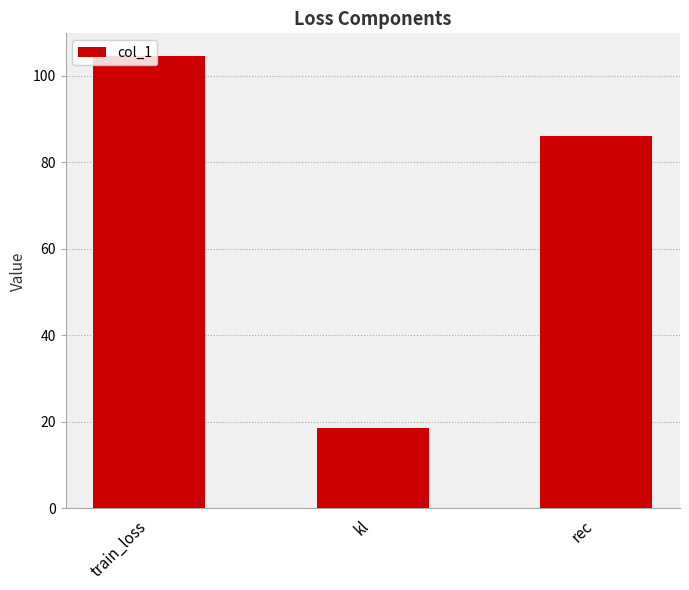

What is the difference between the values at kl and train_loss?

85.9